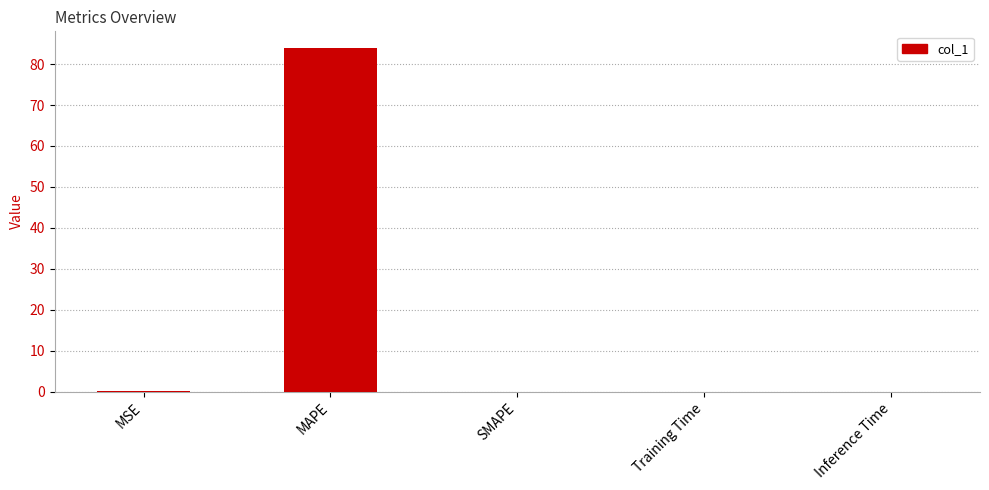

What is the change in value from MSE to Inference Time?

-0.1